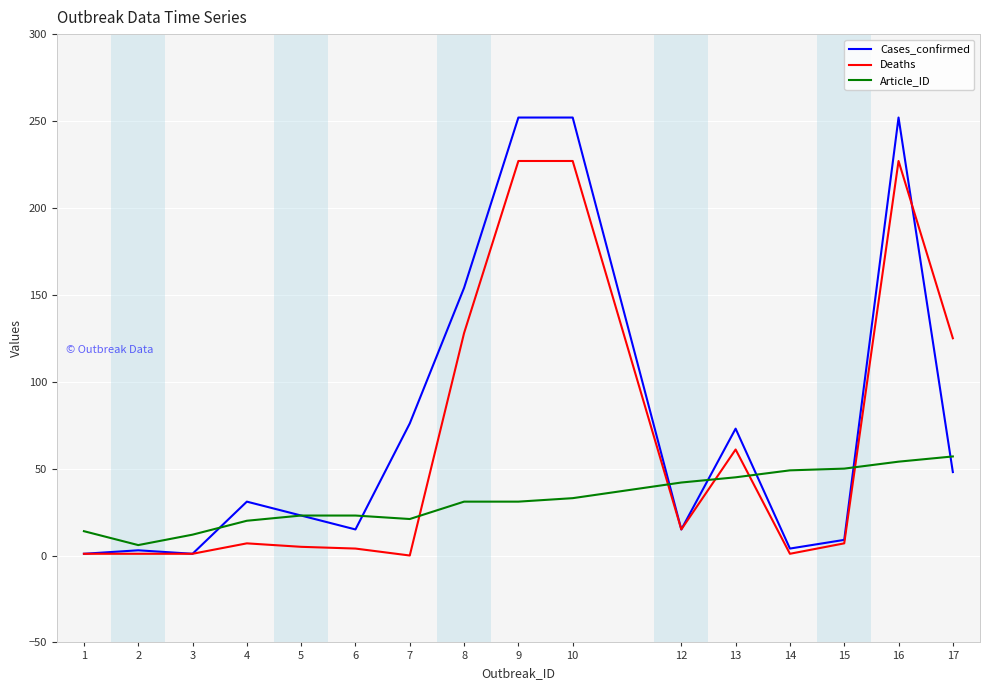

Where is Cases_confirmed nearest to the value 126?

8